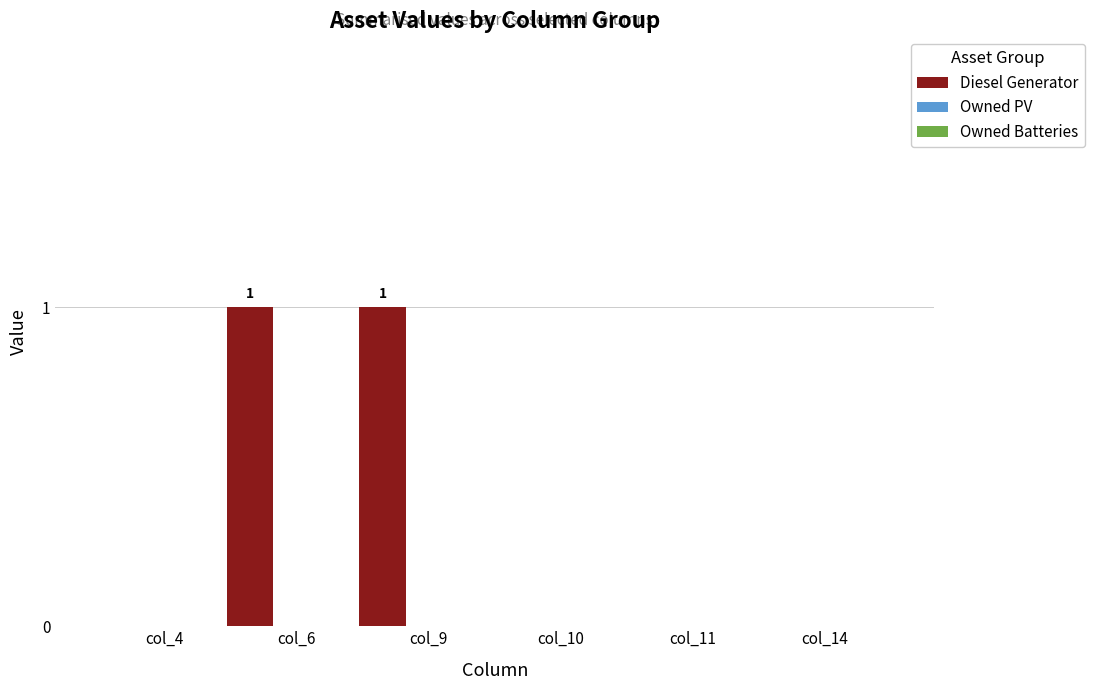

Are the bars horizontal?

No